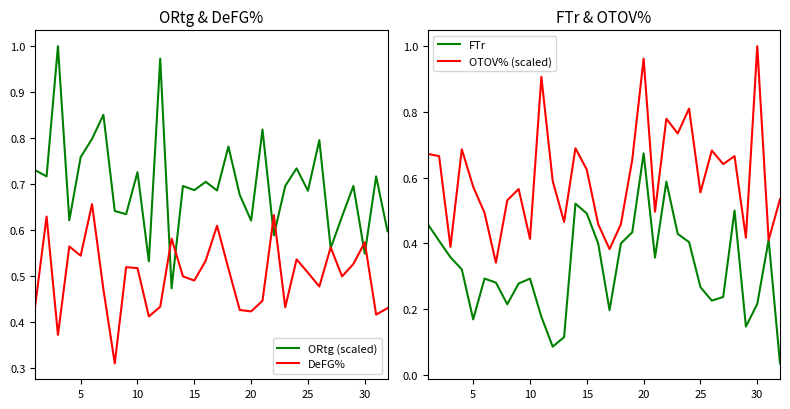

Does the chart have visible grid lines?

No